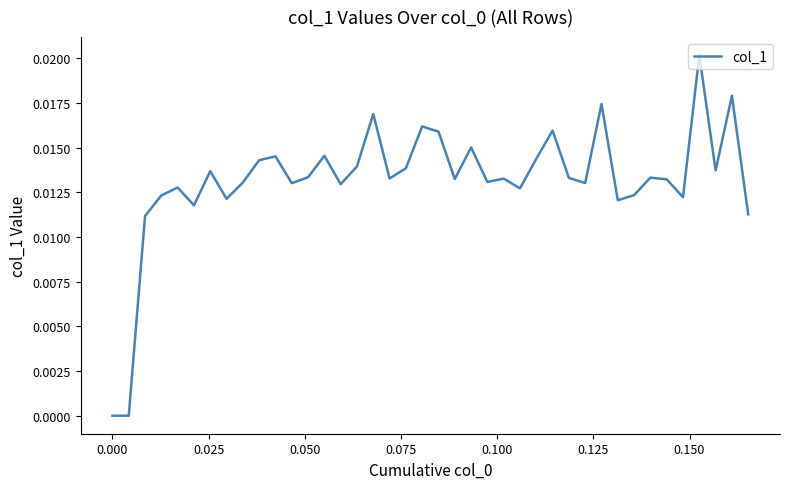

How many lines are shown in the chart?

1